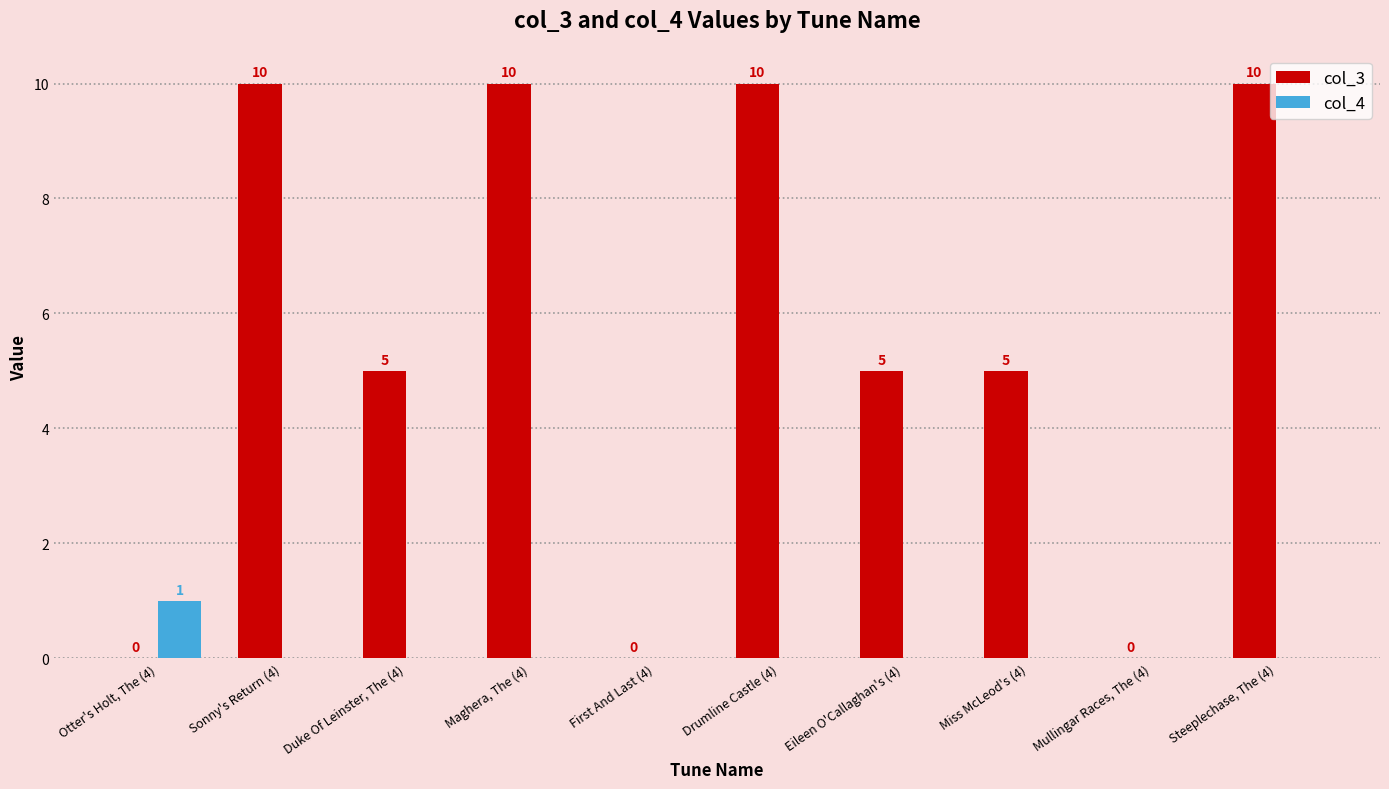

True or false: col_3 has a value of -5 at Mullingar Races, The (4).

False